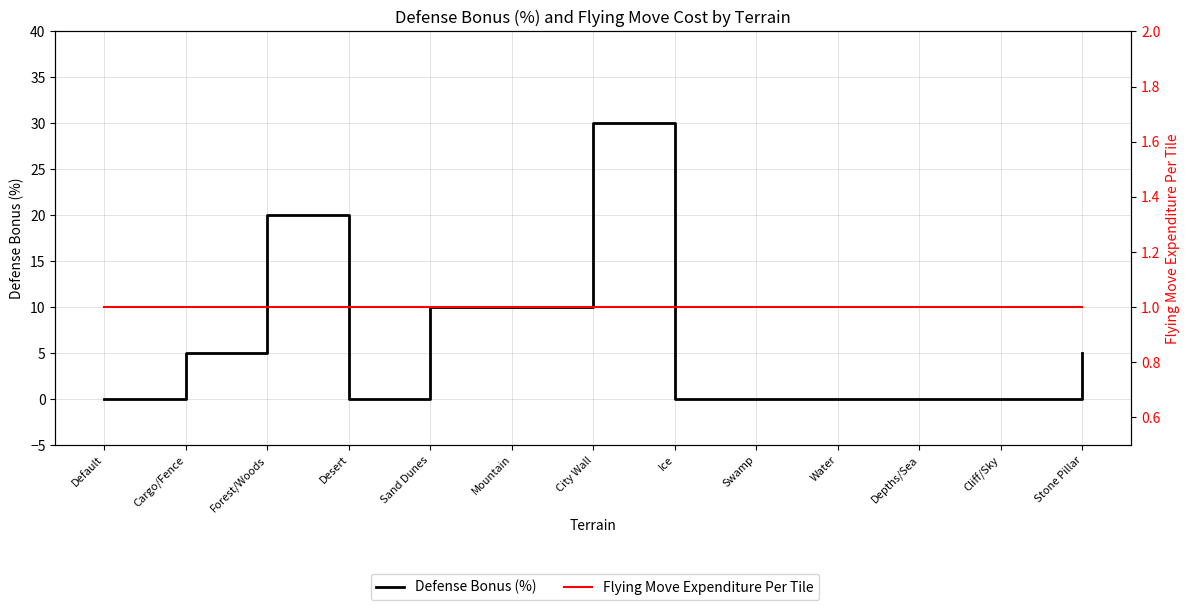

True or false: Flying Move Expenditure Per Tile has a value of 1 at Mountain.

True